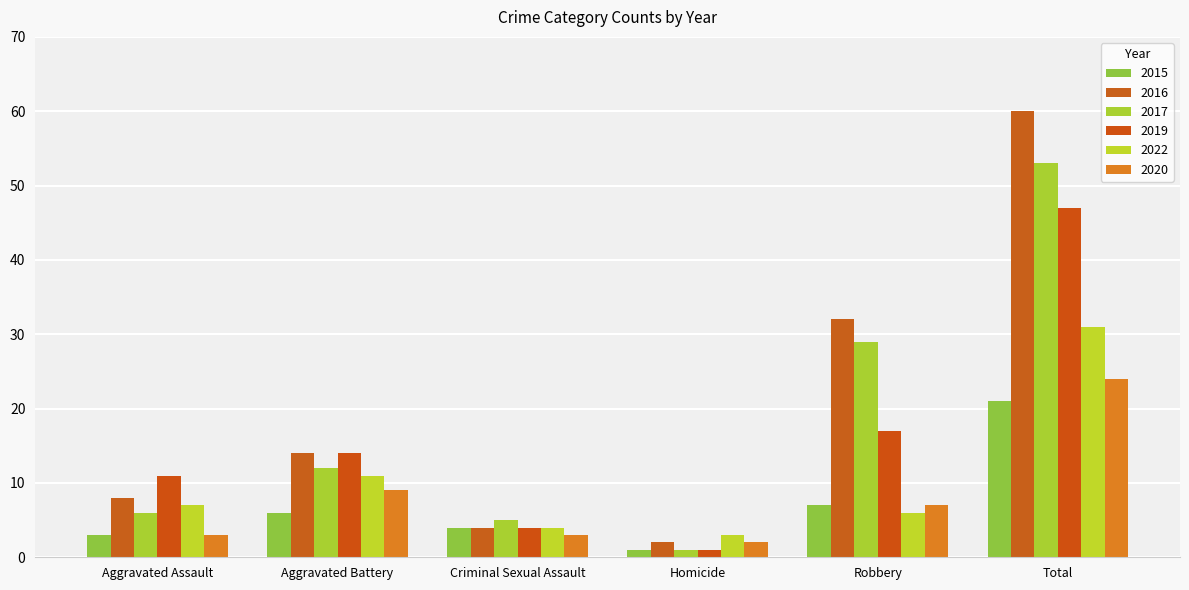

Rank the series at Robbery from lowest to highest value.

2022, 2015, 2020, 2019, 2017, 2016